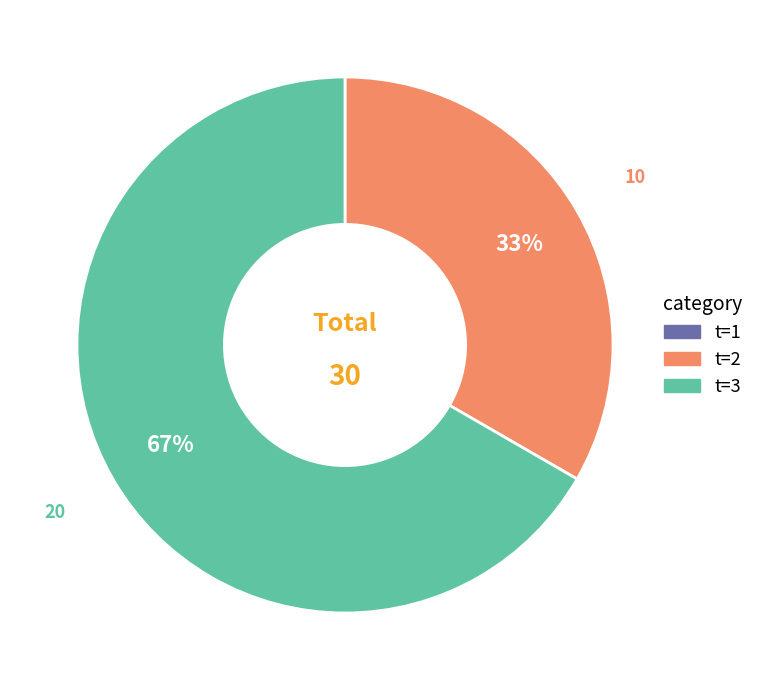

To the nearest percent, what is the difference between the largest and smallest slice percentages?

67%